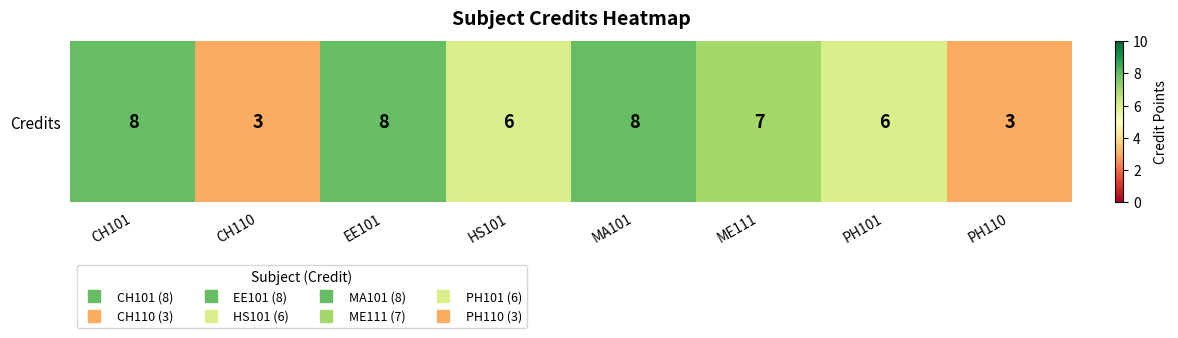

Count the values in the range 6 to 8.

6